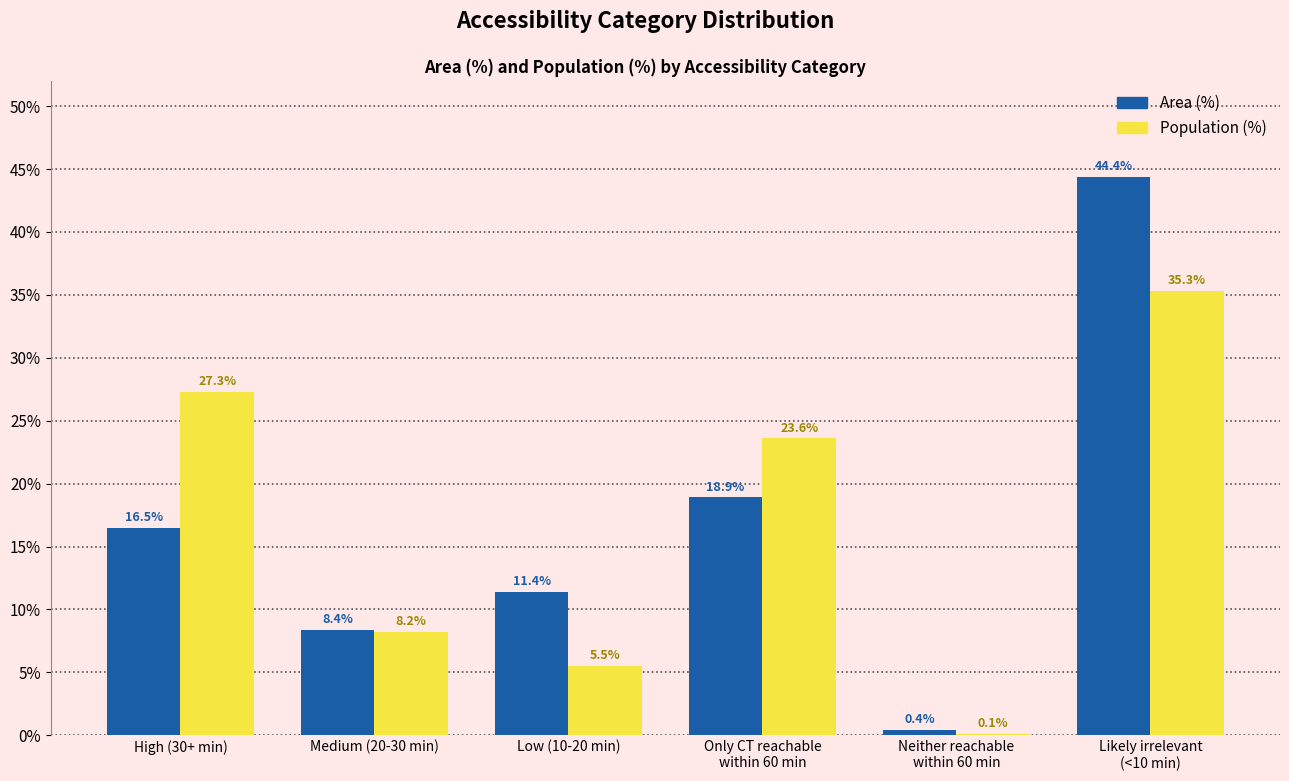

True or false: Population (%) has a value of 27.3 at High (30+ min).

True